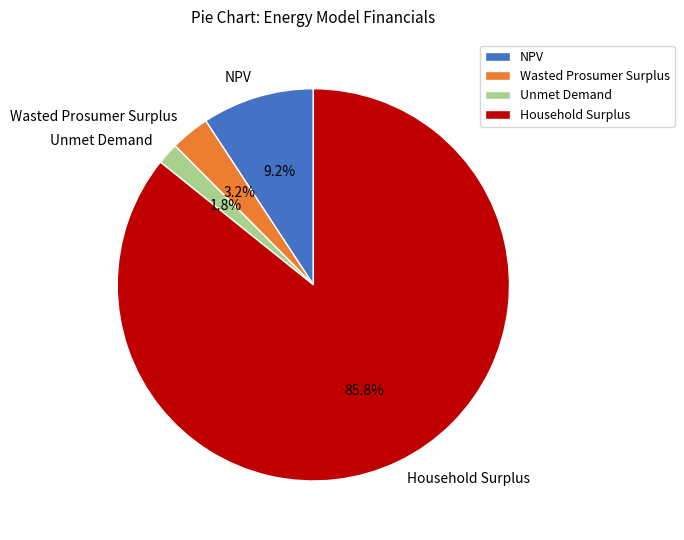

The NPV slice represents 1% of the pie. True or false?

False